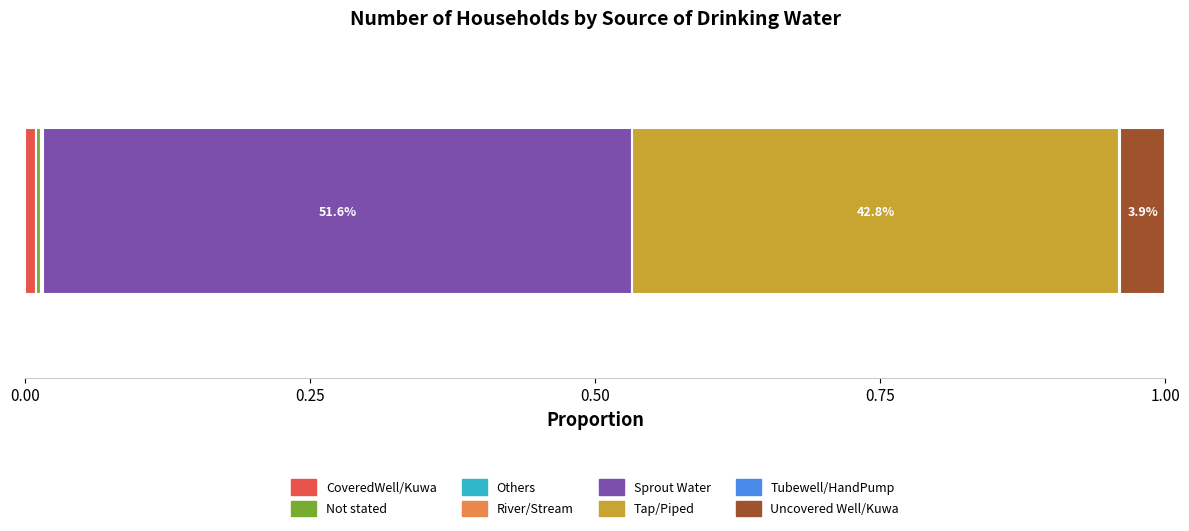

Reading left to right, extract all data points from this chart.

128	56	7	22	6772	5614	10	518